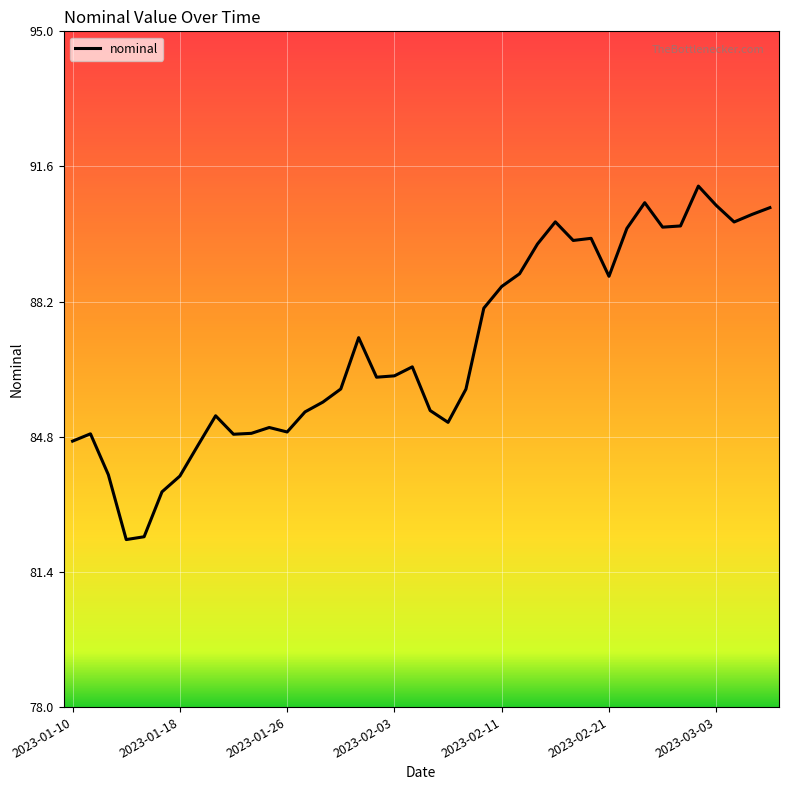

What is the difference between the maximum and minimum values?

8.9